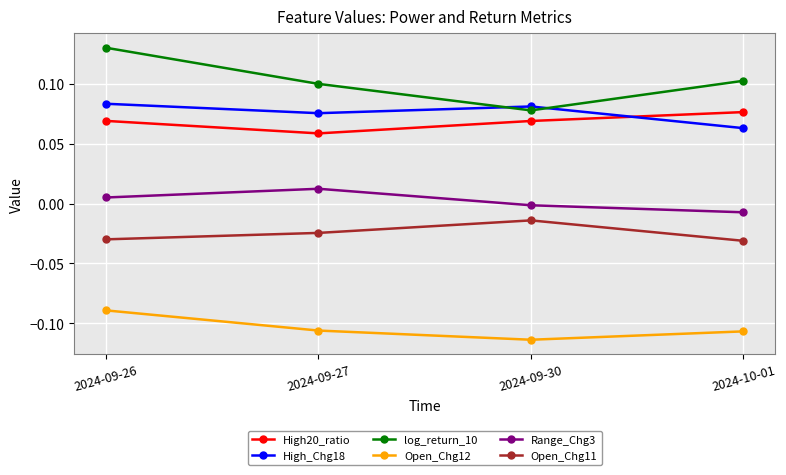

What position from the left is 2024-09-27?

2